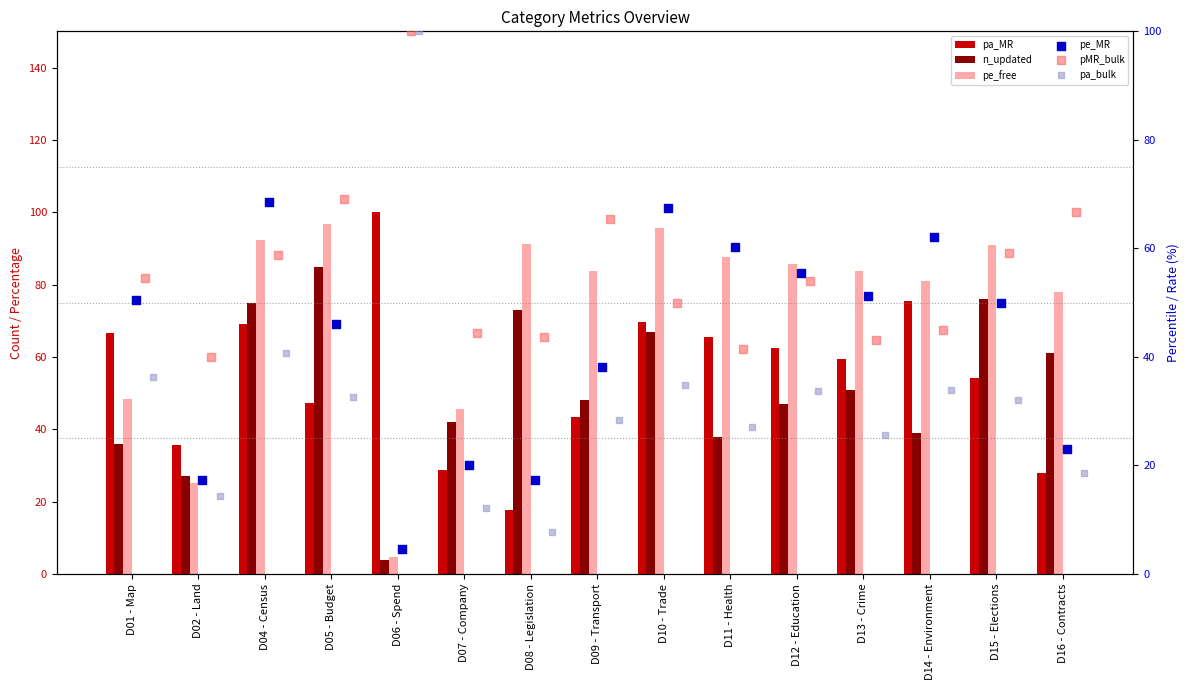

Which series has the largest total across all categories?

pe_free